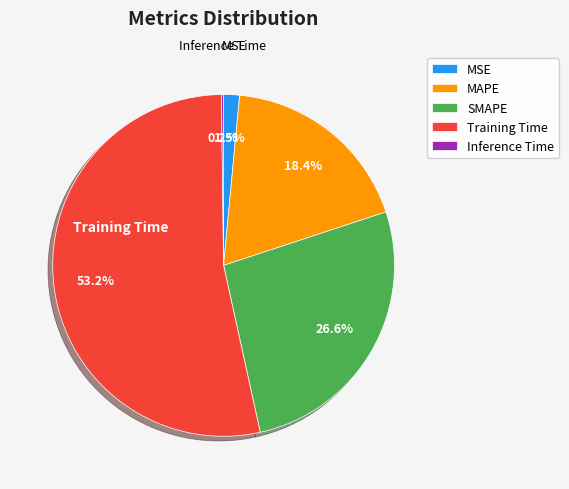

True or false: MAPE accounts for 18% of the total.

True